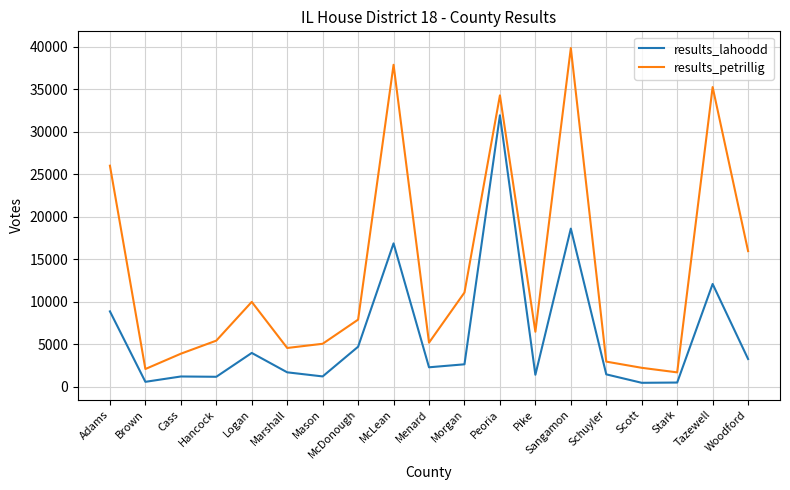

Which series has the largest range (max minus min)?

results_petrillig